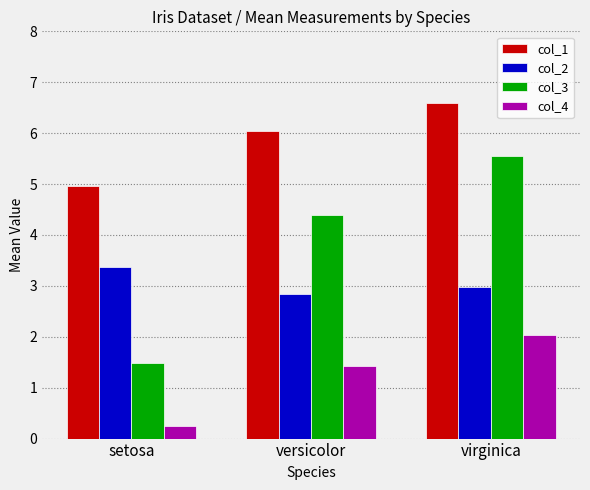

Count the number of categories in the chart.

3